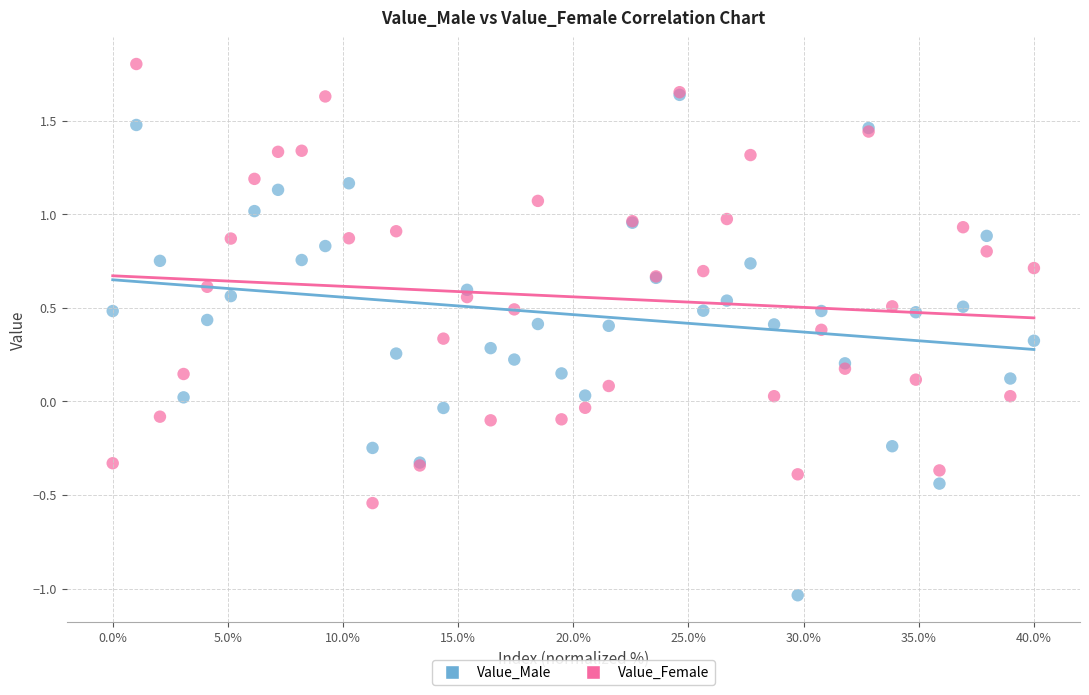

What are all the series names shown in the legend?

Value_Male, Value_Female